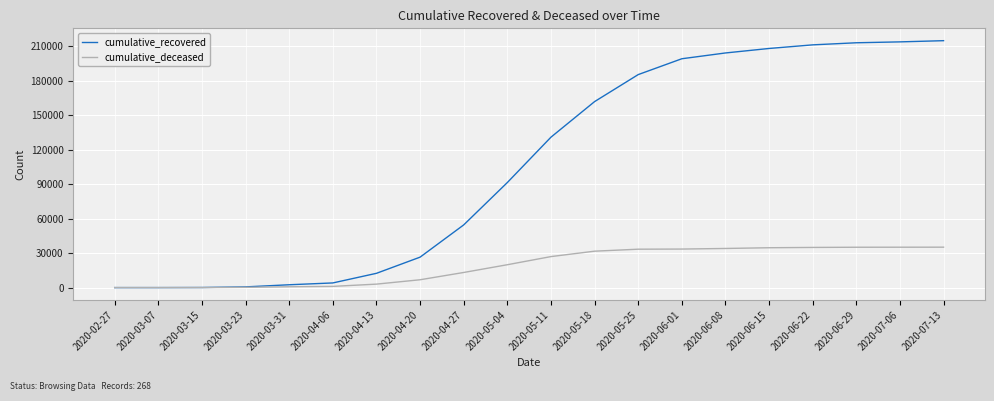

Read the cumulative_deceased value at 2020-05-04, to the nearest 100.

19900